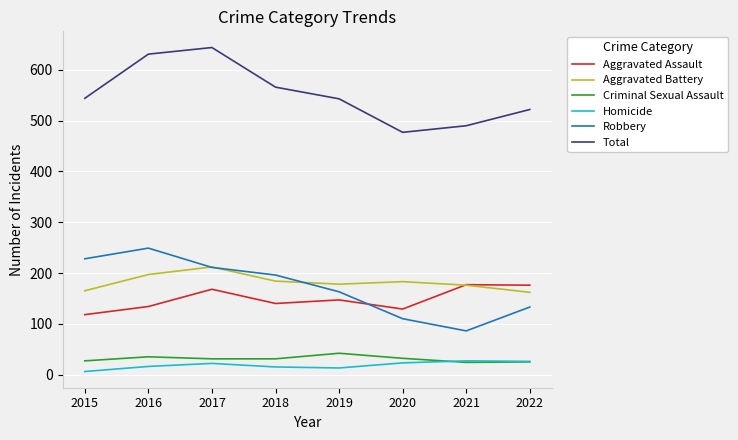

The Robbery series shows 54 at 2020. True or false?

False